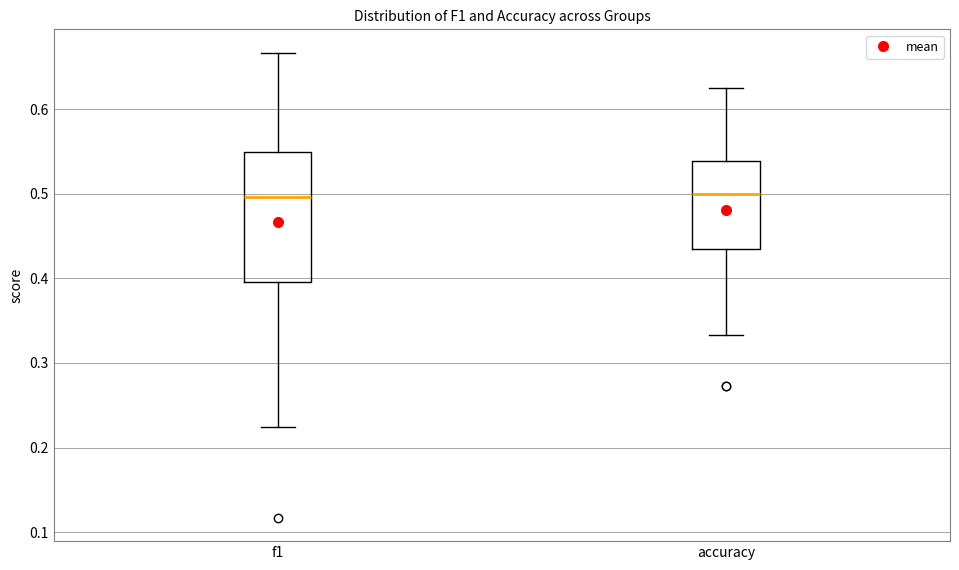

Reading left to right, transcribe this box plot: for each box, give where its median line is, the range the box spans, and where its two whiskers end, as read against the y-axis. The values are not printed on the chart, so give them approximately, as read against the axis.

f1: median 0.50, box 0.40 to 0.55, whiskers 0.22 to 0.67
accuracy: median 0.50, box 0.43 to 0.54, whiskers 0.33 to 0.63